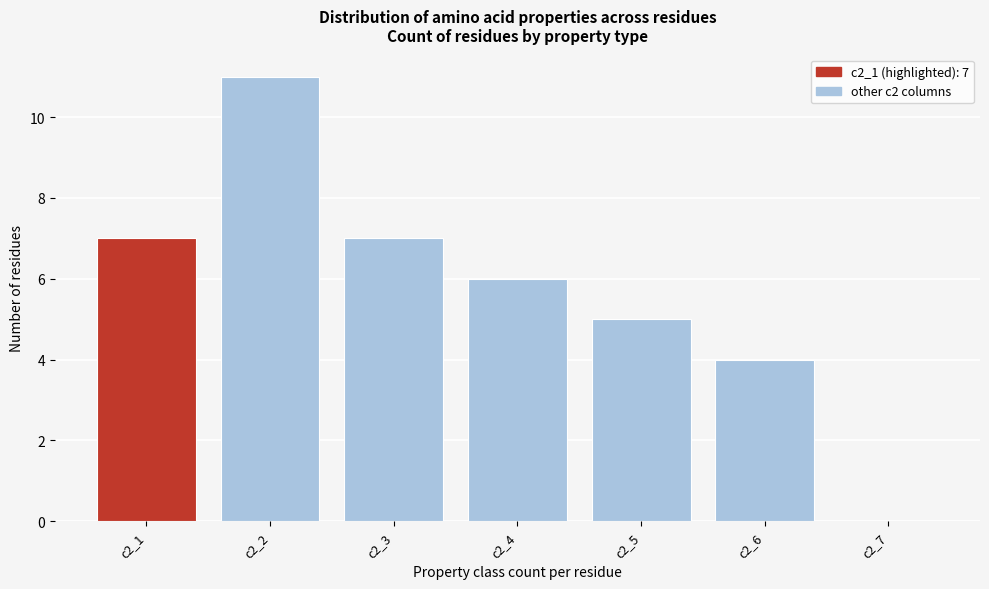

Reading left to right, list all the values displayed in this chart.

c2_1=7	c2_2=11	c2_3=7	c2_4=6	c2_5=5	c2_6=4	c2_7=0